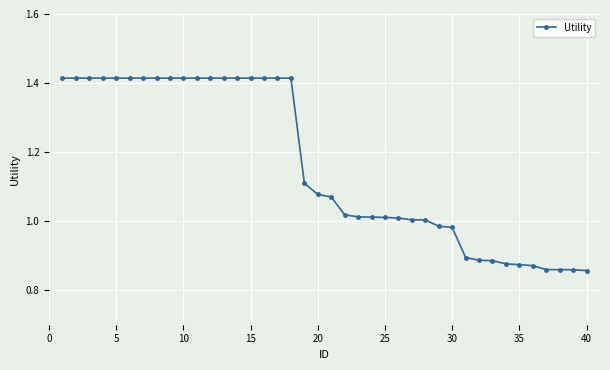

What is the sum of all values?

46.5